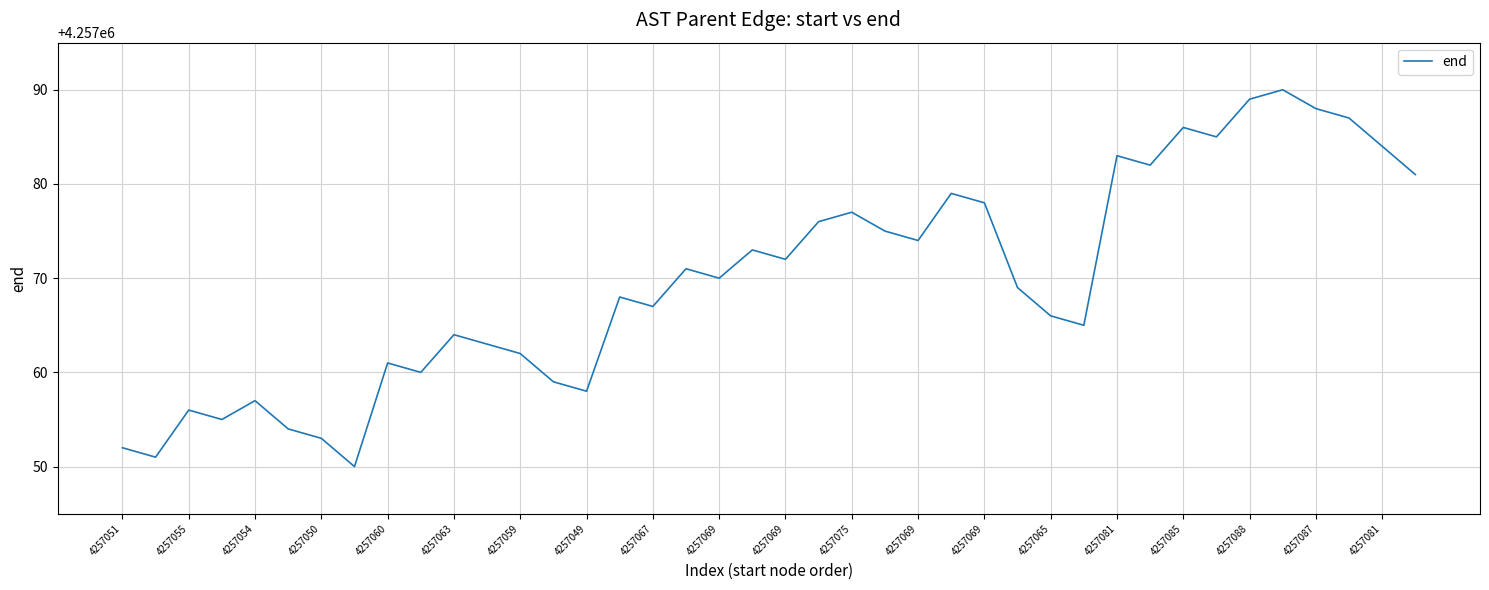

Does the chart have visible grid lines?

Yes